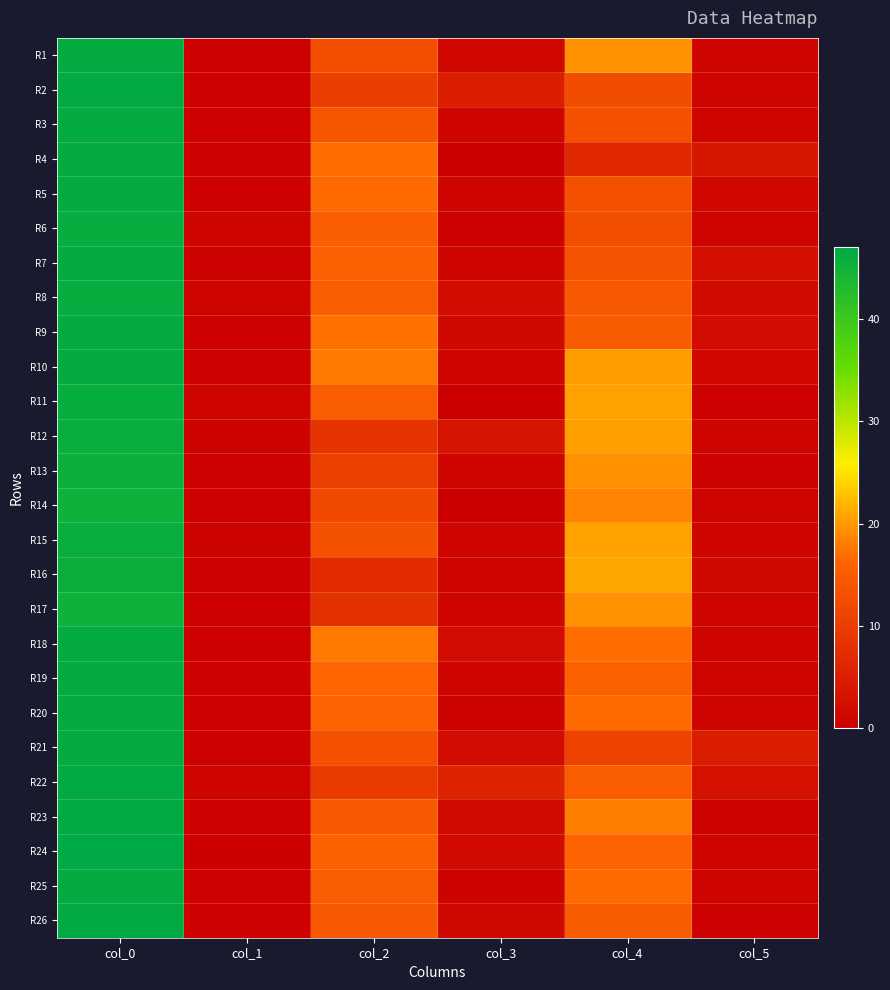

How many data points does each series have?

6